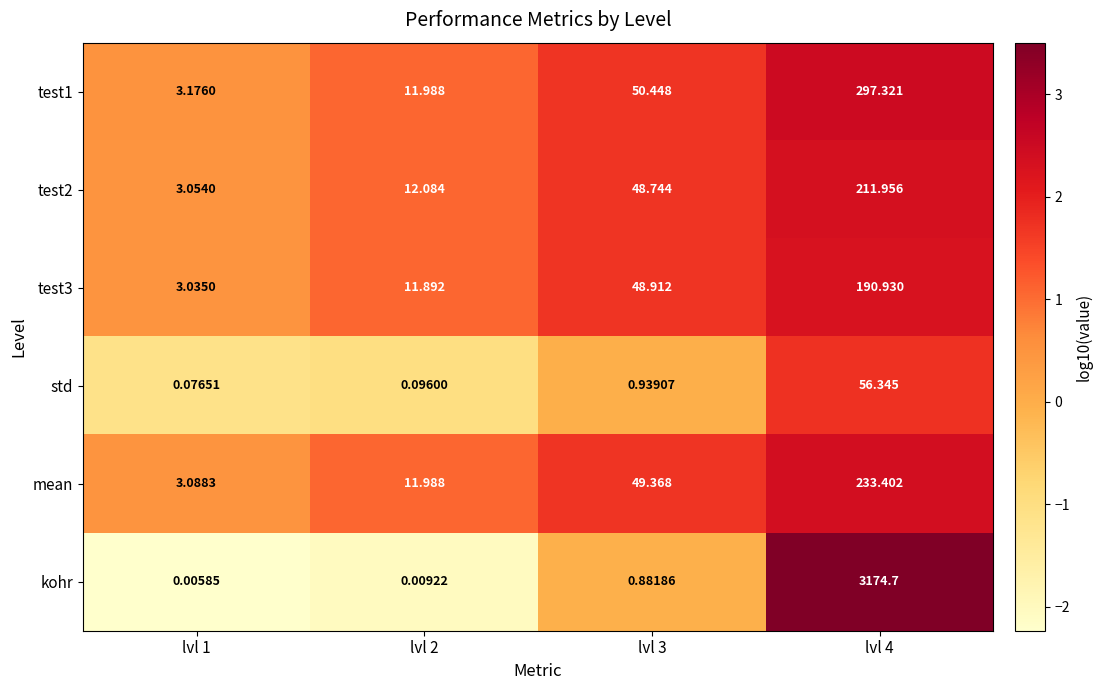

How many data points in test1 are above 50?

2